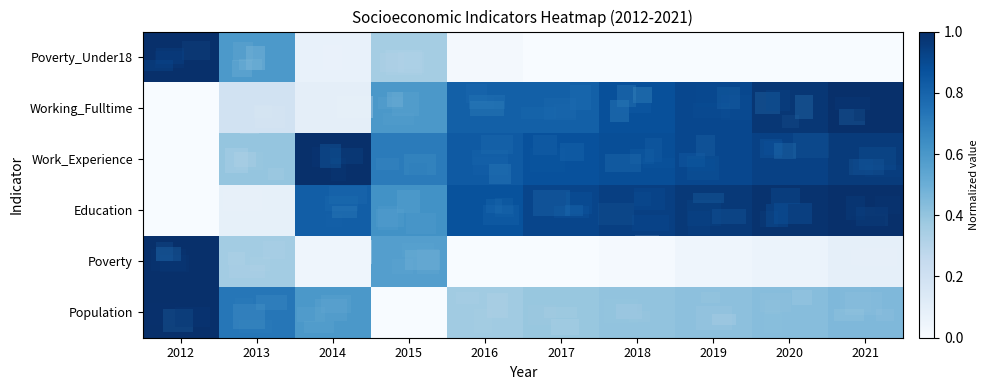

What is the total value across all series at 2018?

3.1